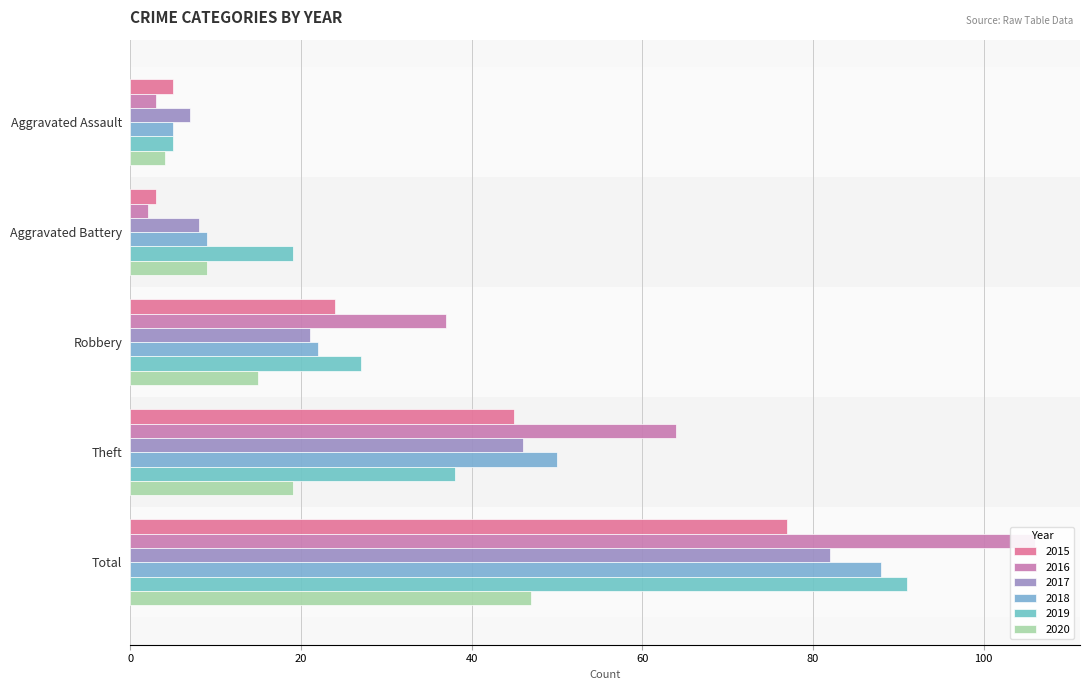

Read the 2018 value at Aggravated Battery, to the nearest 10.

10